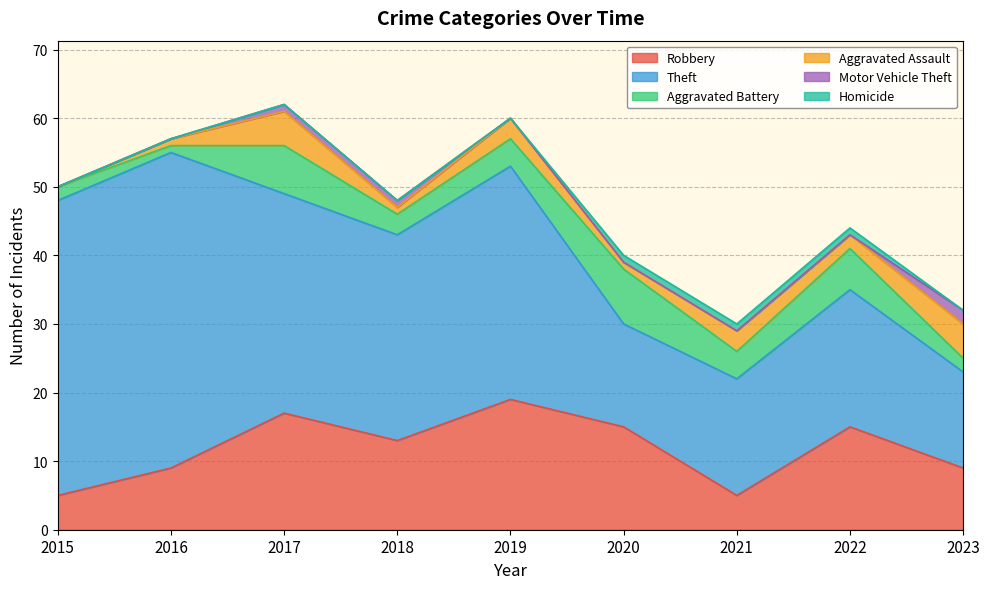

The Theft series shows 10 at 2022. True or false?

False